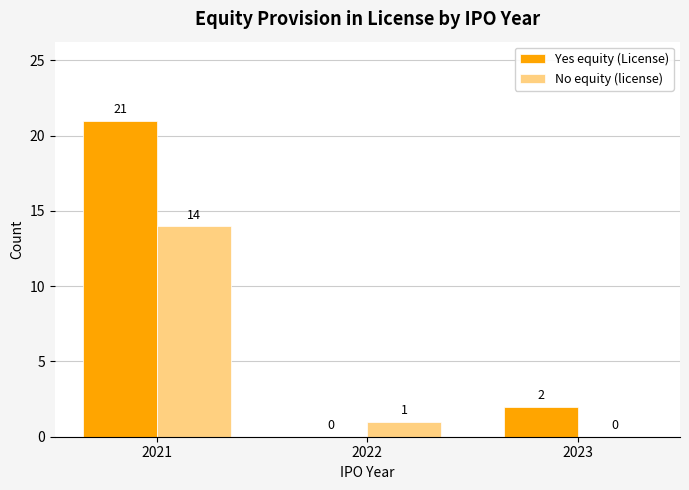

At which label does No equity (license) first exceed 1?

2021